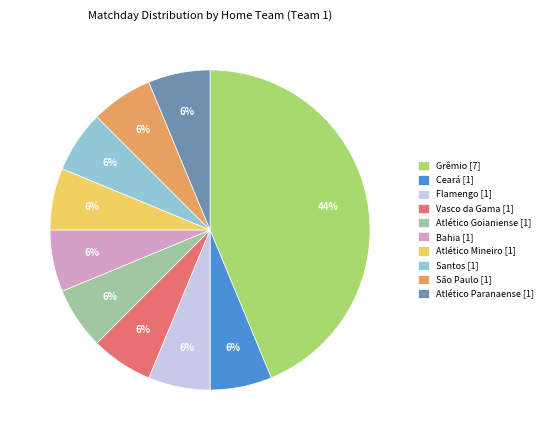

How many segments does this pie chart have?

10